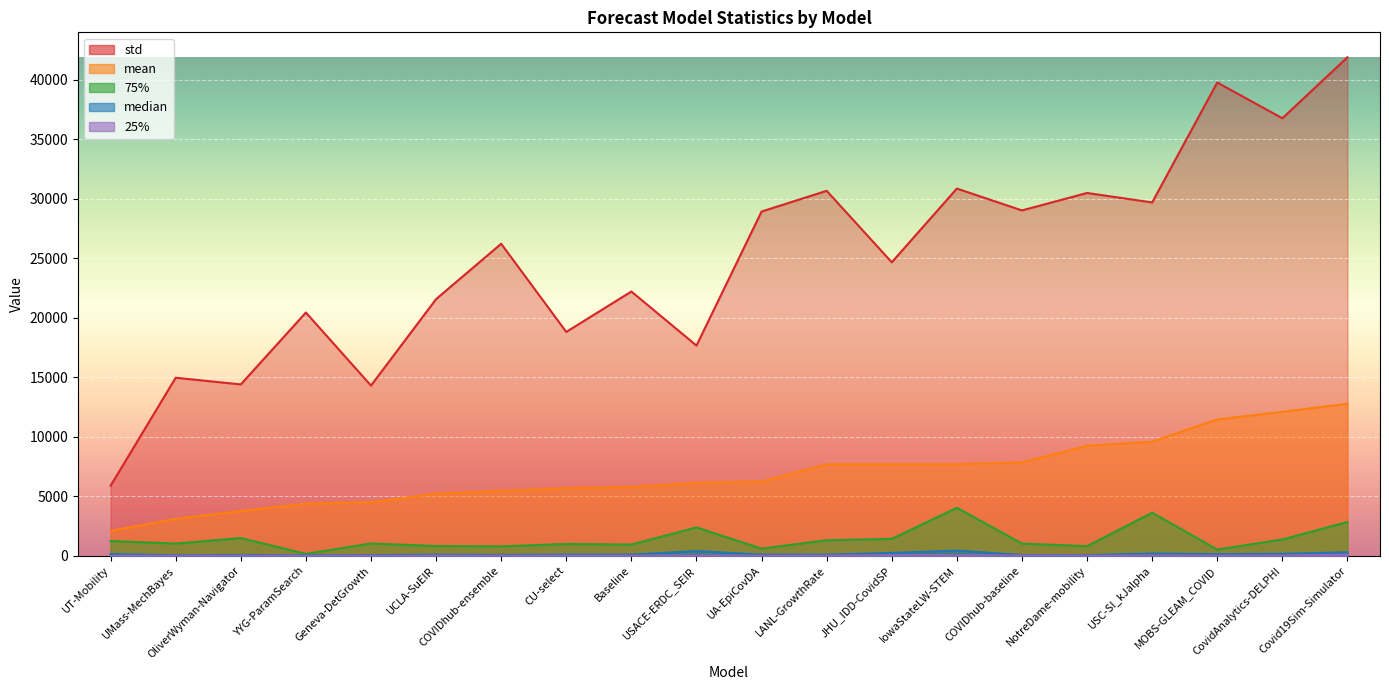

At IowaStateLW-STEM, list the series in order from smallest to largest.

25%, median, 75%, mean, std